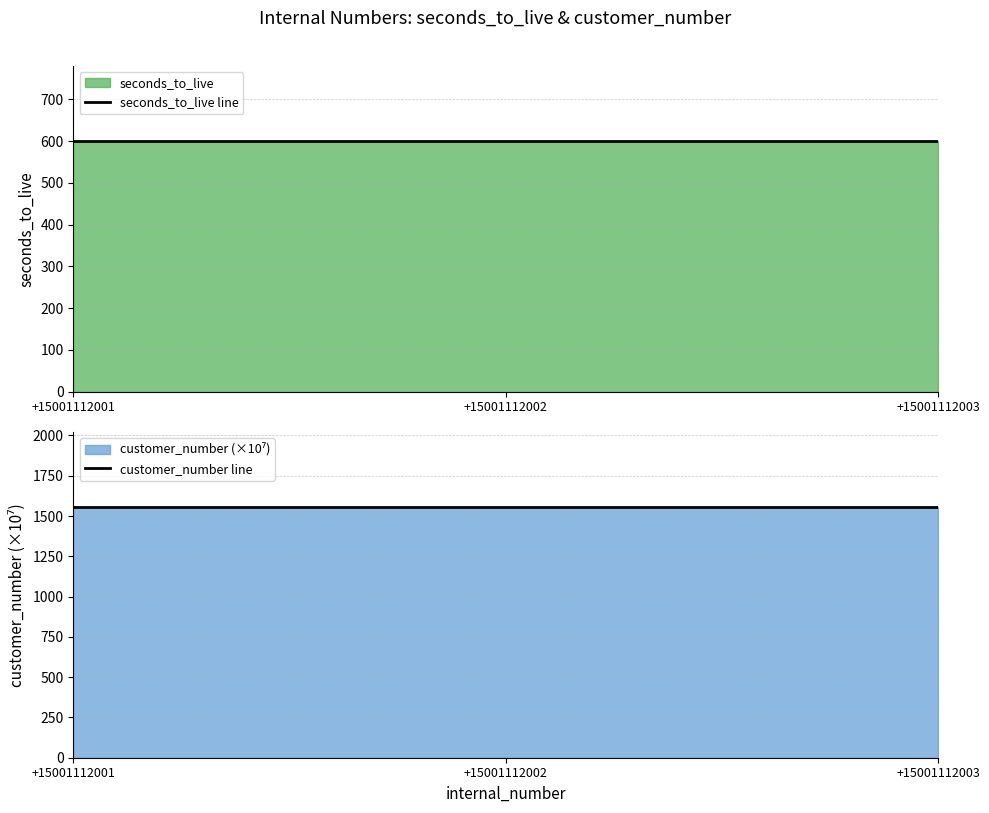

How many lines are shown in the chart?

2